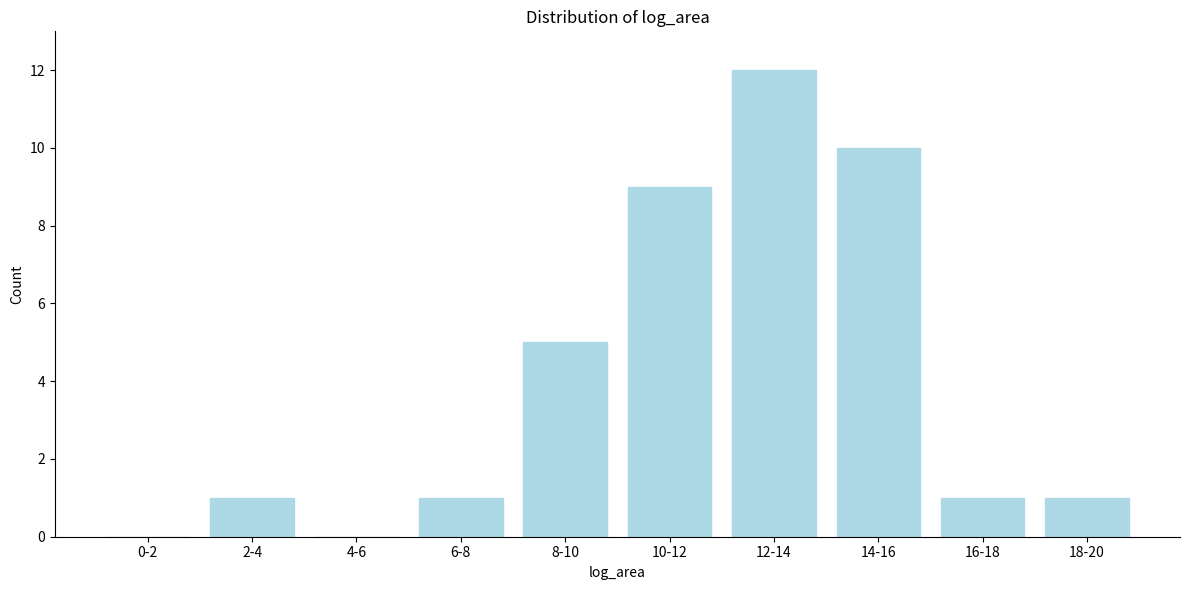

Reading left to right, what are all the values shown in this chart?

0-2=0	2-4=1	4-6=0	6-8=1	8-10=5	10-12=9	12-14=12	14-16=10	16-18=1	18-20=1